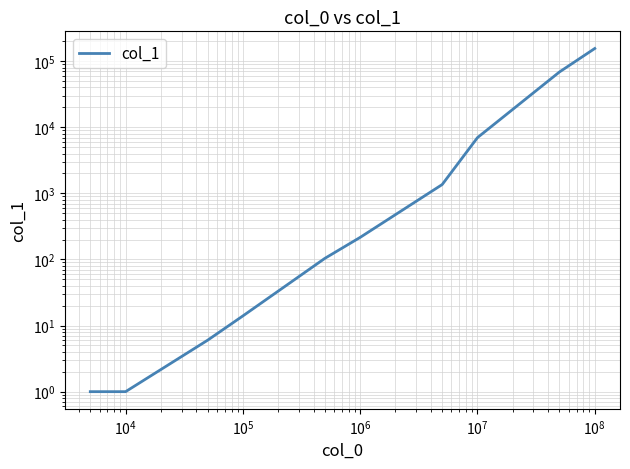

Reading left to right, list all the values displayed in this chart.

1	1	6	14	104	216	1360	6976	68692	155594